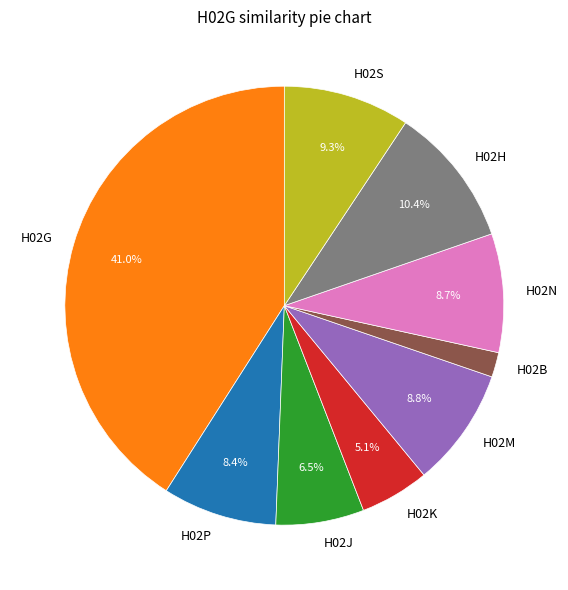

Which slice is the smallest?

H02B